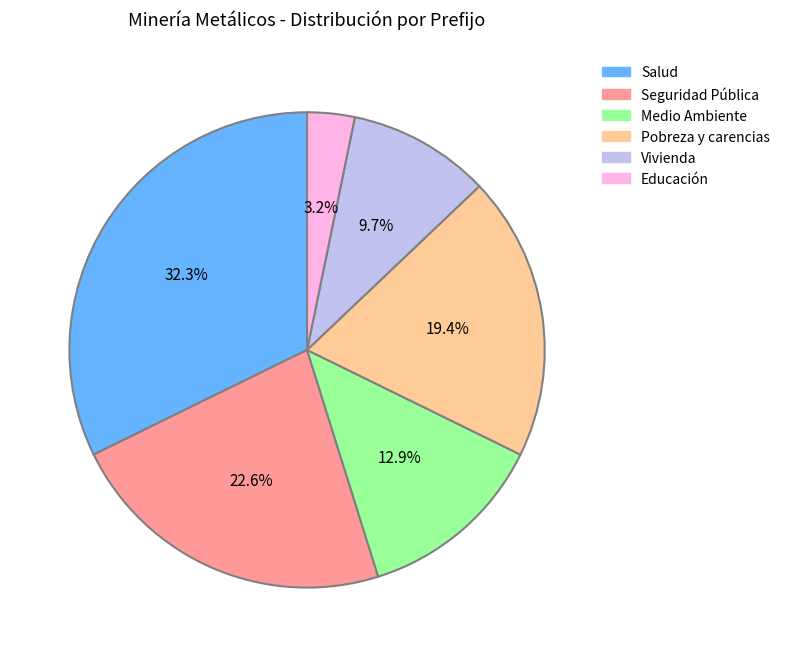

Count the number of slices in the pie.

6